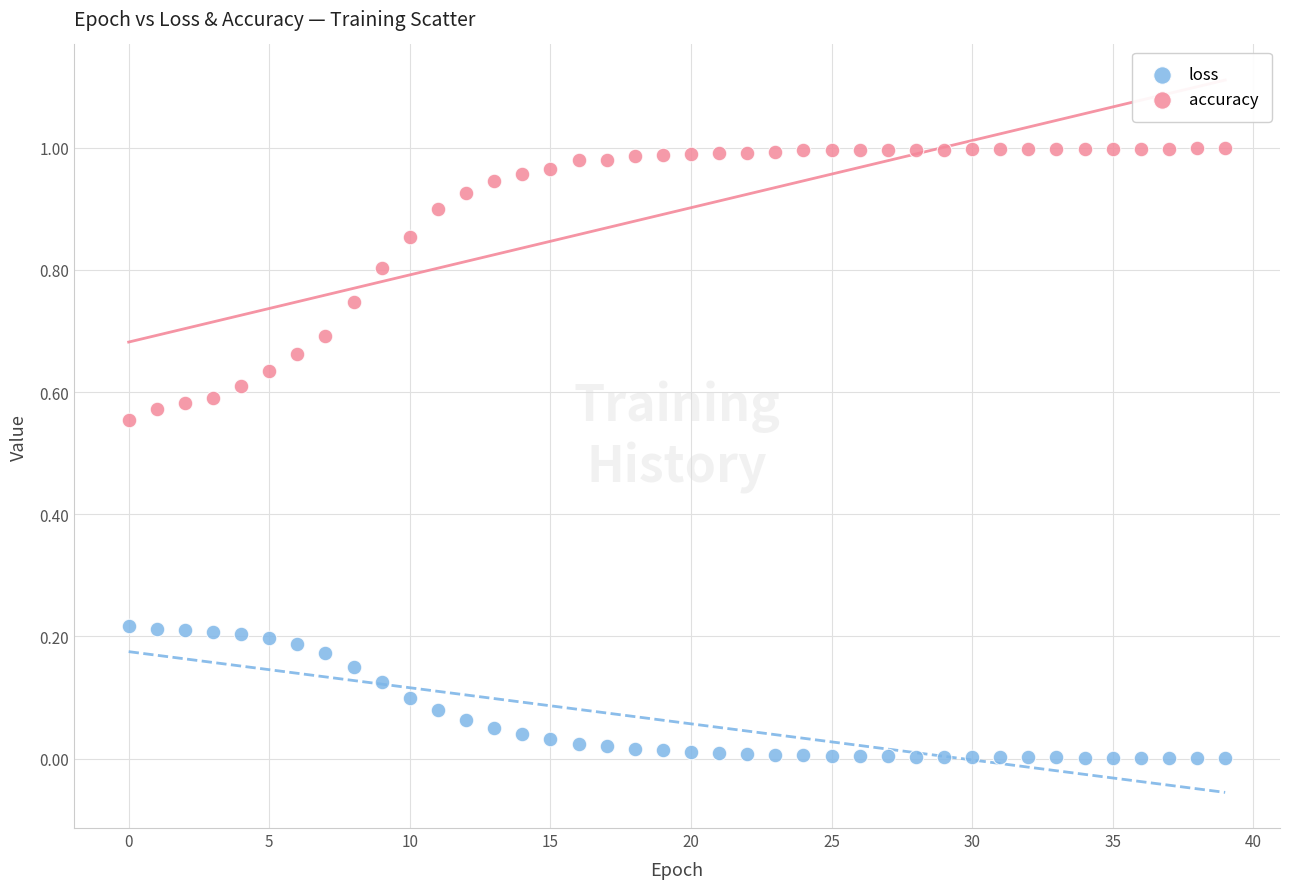

Which series reaches the minimum Y coordinate?

loss